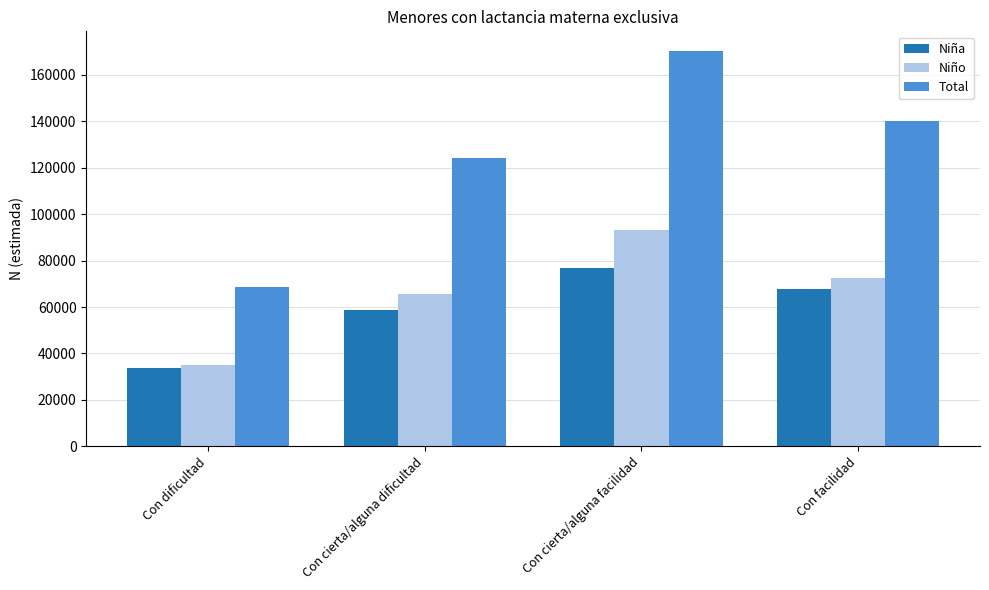

At which label does Niña reach its peak?

Con cierta/alguna facilidad